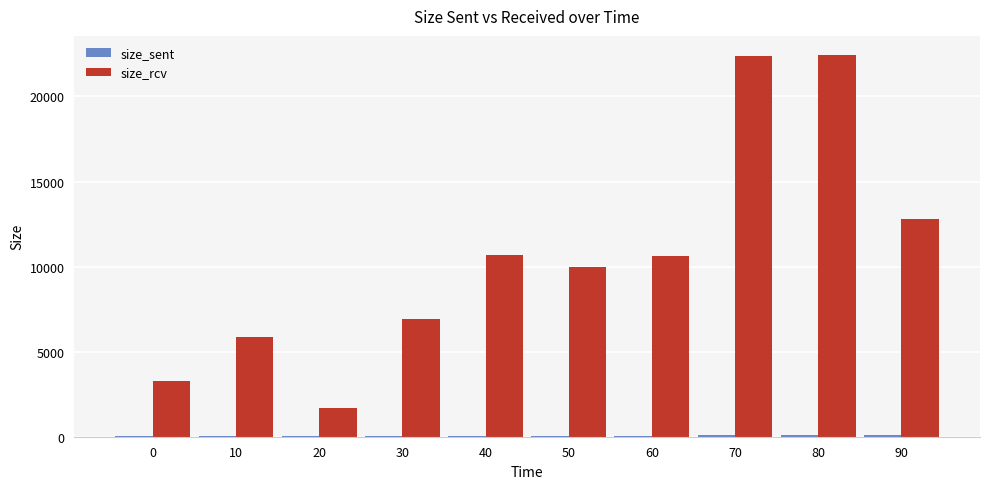

The value of size_rcv at 50 is 9953.0. True or false?

True